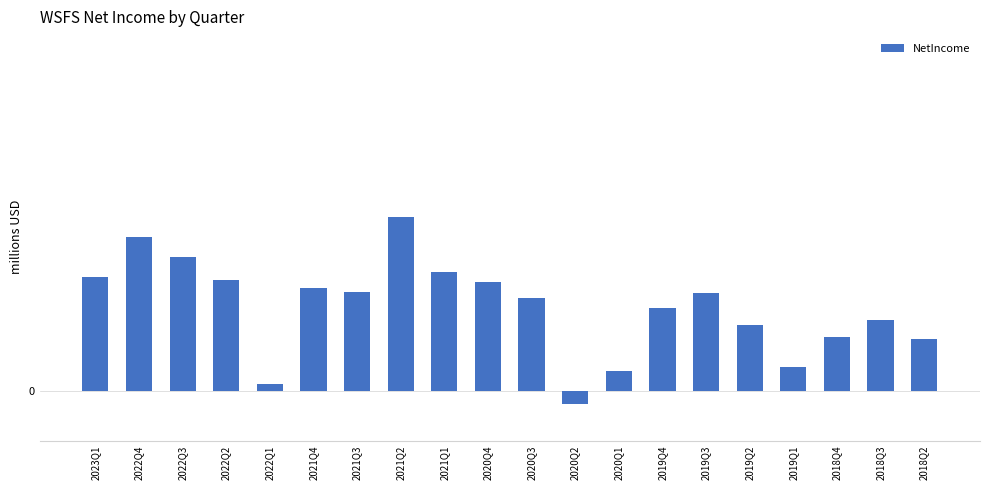

Reading left to right, transcribe all the data shown in this chart.

2023Q1=62.4	2022Q4=84.4	2022Q3=73.4	2022Q2=60.7	2022Q1=4.0	2021Q4=56.4	2021Q3=54.4	2021Q2=95.7	2021Q1=65.1	2020Q4=59.8	2020Q3=51.1	2020Q2=-7.1	2020Q1=10.9	2019Q4=45.7	2019Q3=53.9	2019Q2=36.2	2019Q1=13.0	2018Q4=29.7	2018Q3=38.9	2018Q2=28.7